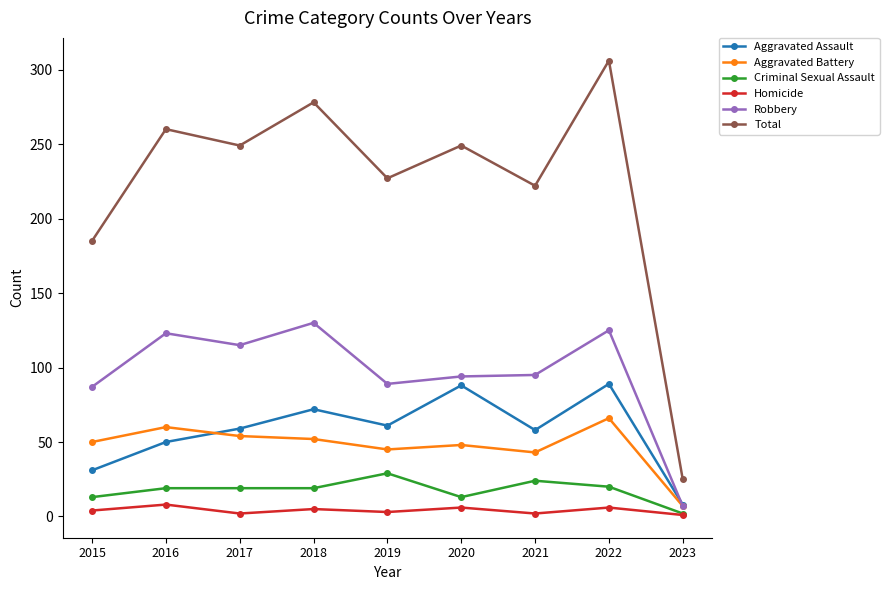

Between 2020 and 2022, which series saw the biggest shift?

Total